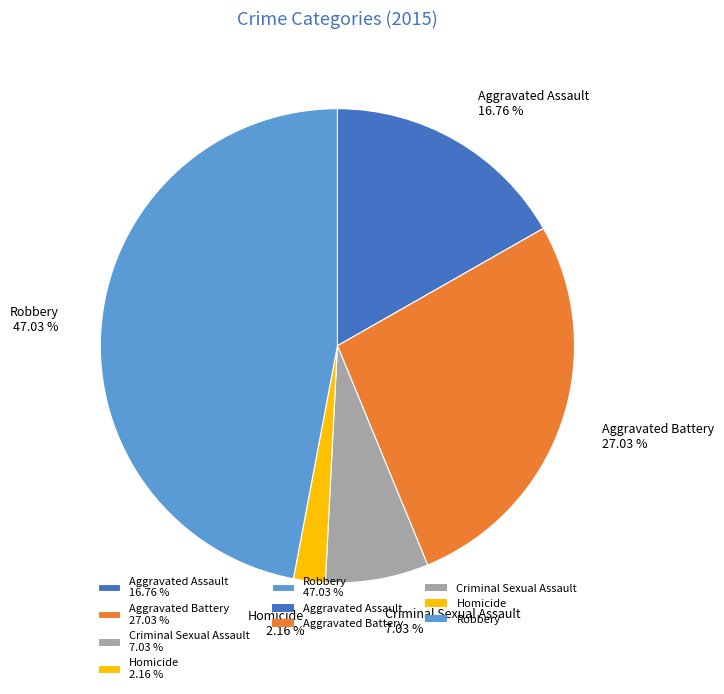

To the nearest percent, what percentage of the pie is Aggravated Assault?

17%